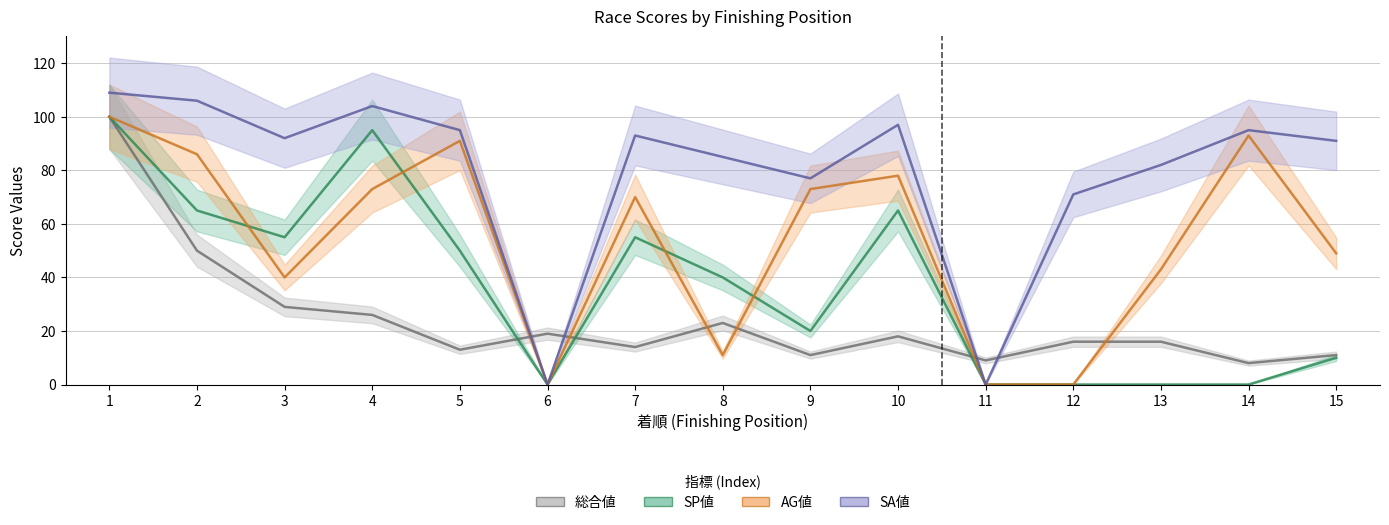

What is the highest value of the AG値 series?

100